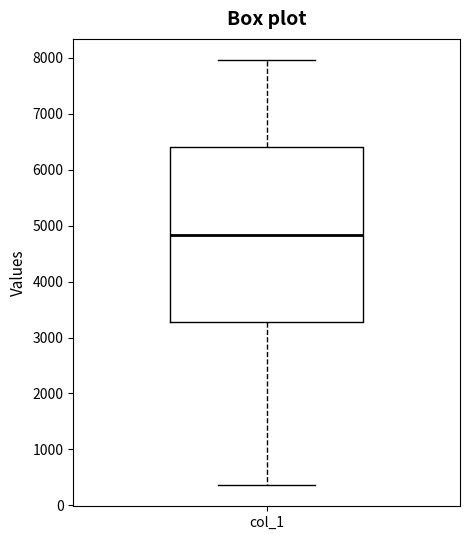

Read this box plot against the y-axis: the position of the median line, the range covered by the box, and the ends of both whiskers. The values are not printed on the chart, so give them approximately, as read against the axis.

median 4800, box 3300 to 6400, whiskers 400 to 8000